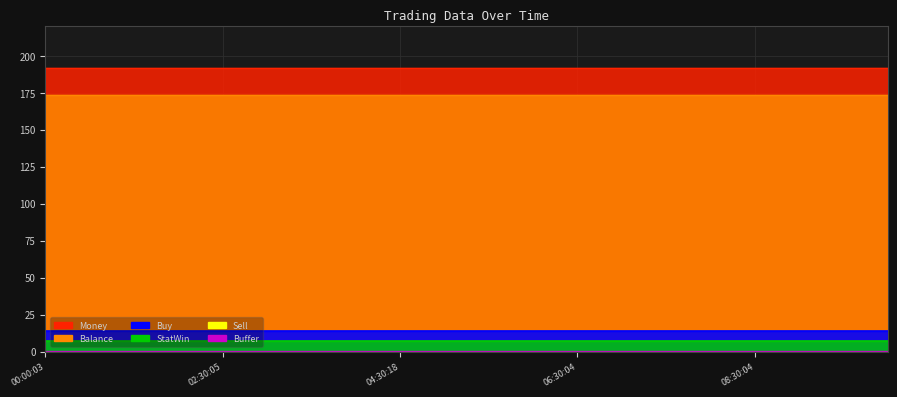

Which category has the highest value across all series?

00:00:03